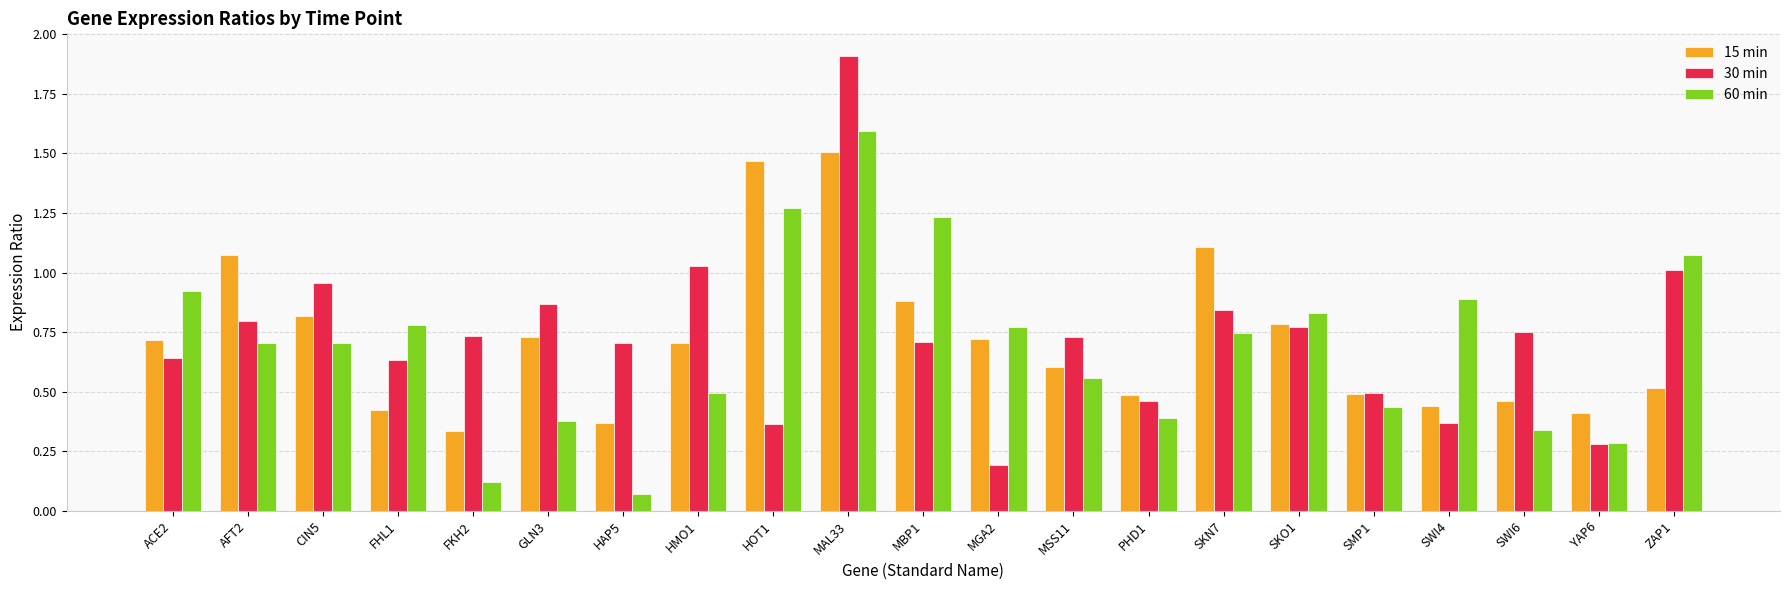

At which category is the sum across all series the highest?

MAL33